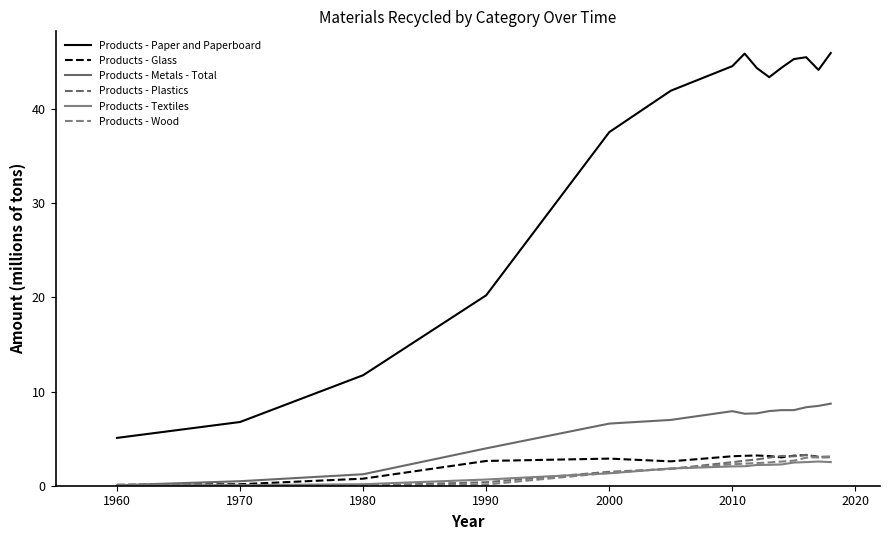

How many lines are shown in the chart?

6